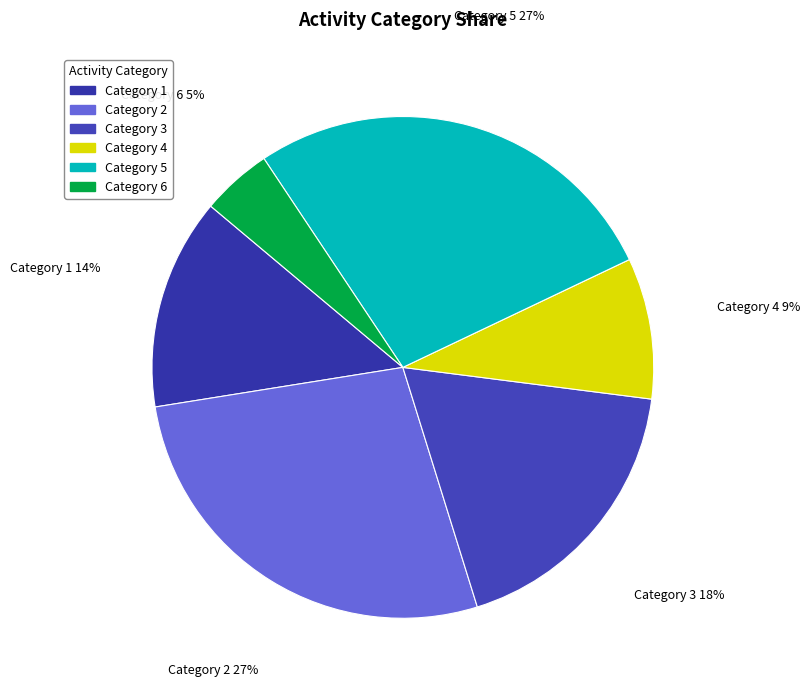

To the nearest percent, what is the average slice percentage?

17%